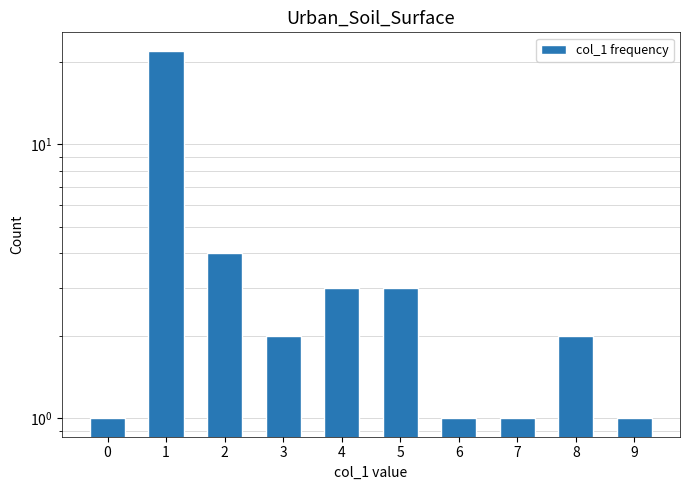

What is the change in value from 0 to 2?

+3